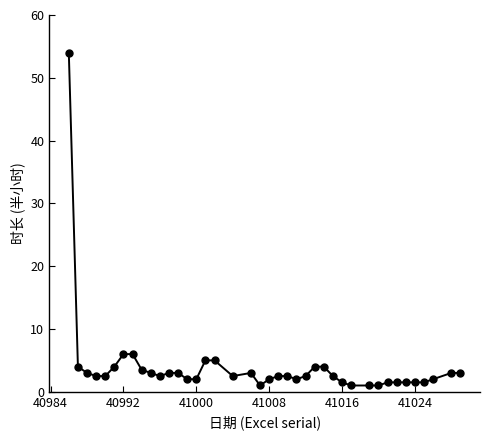

What is the difference between the second highest and second lowest values?

5.0